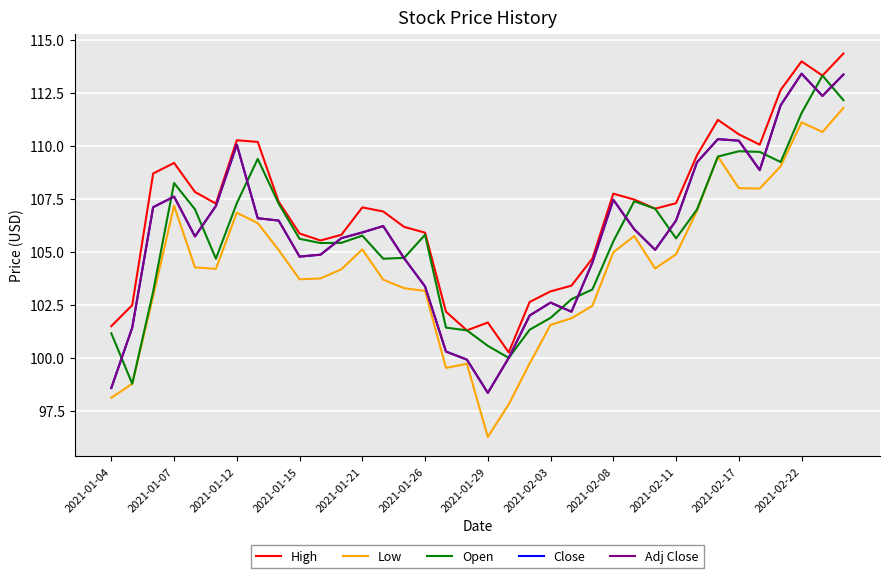

Is this an area chart (filled region under the line)?

No